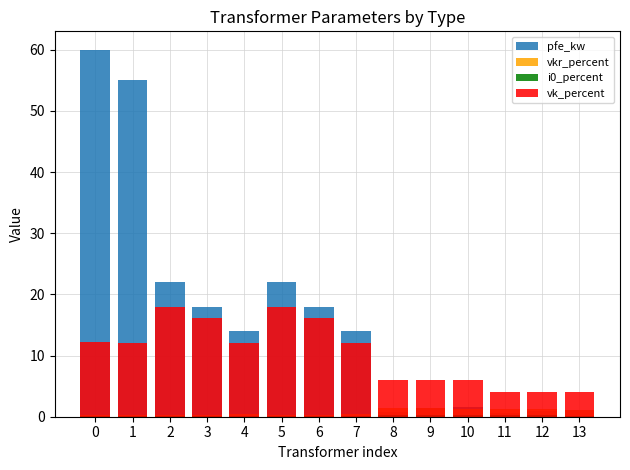

What is the difference between the second highest and minimum values in the vkr_percent series?

1.2